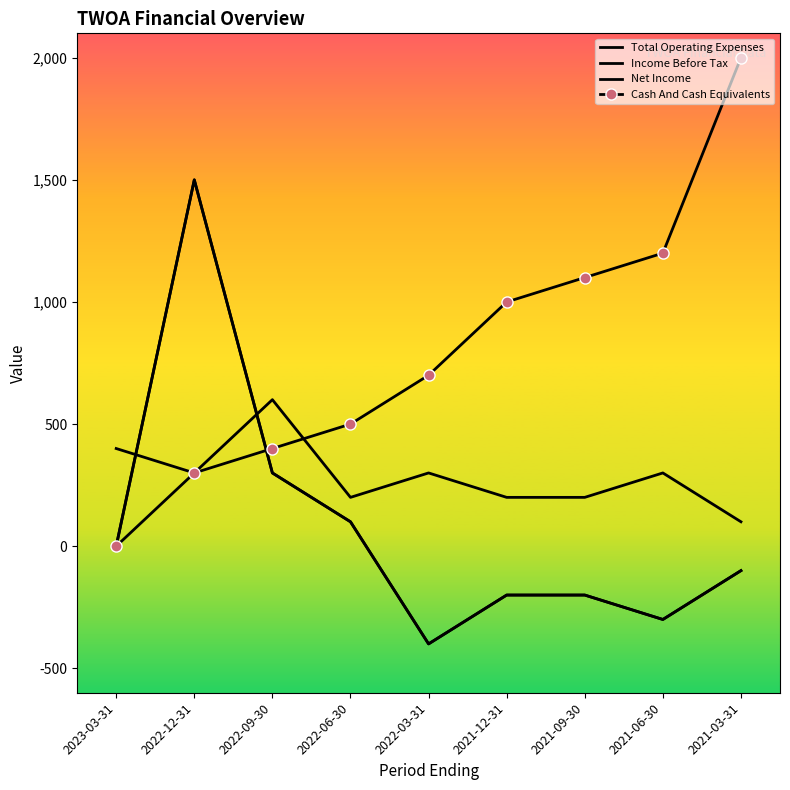

At which category is the sum across all series the highest?

2022-12-31